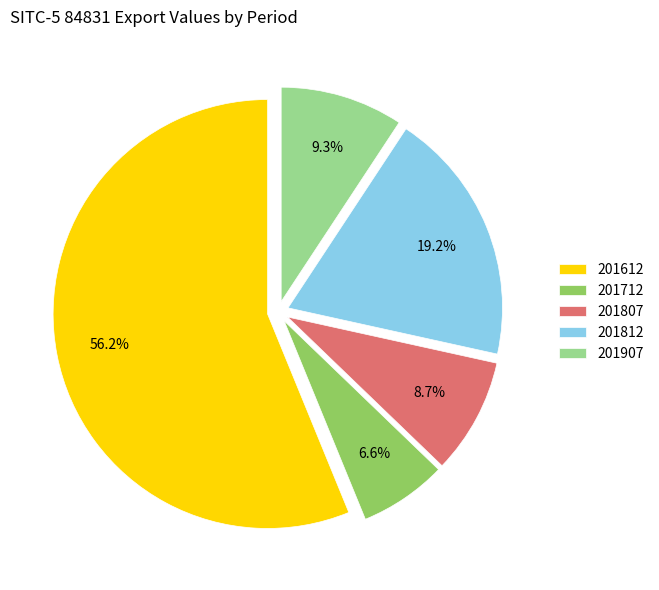

To the nearest percent, what is the average slice percentage?

20%